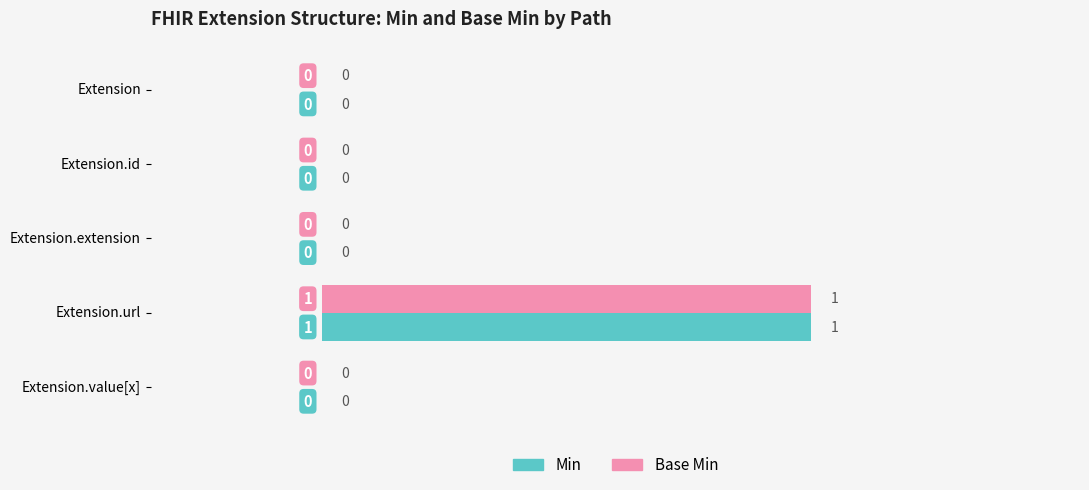

At which category is the sum across all series the highest?

Extension.url